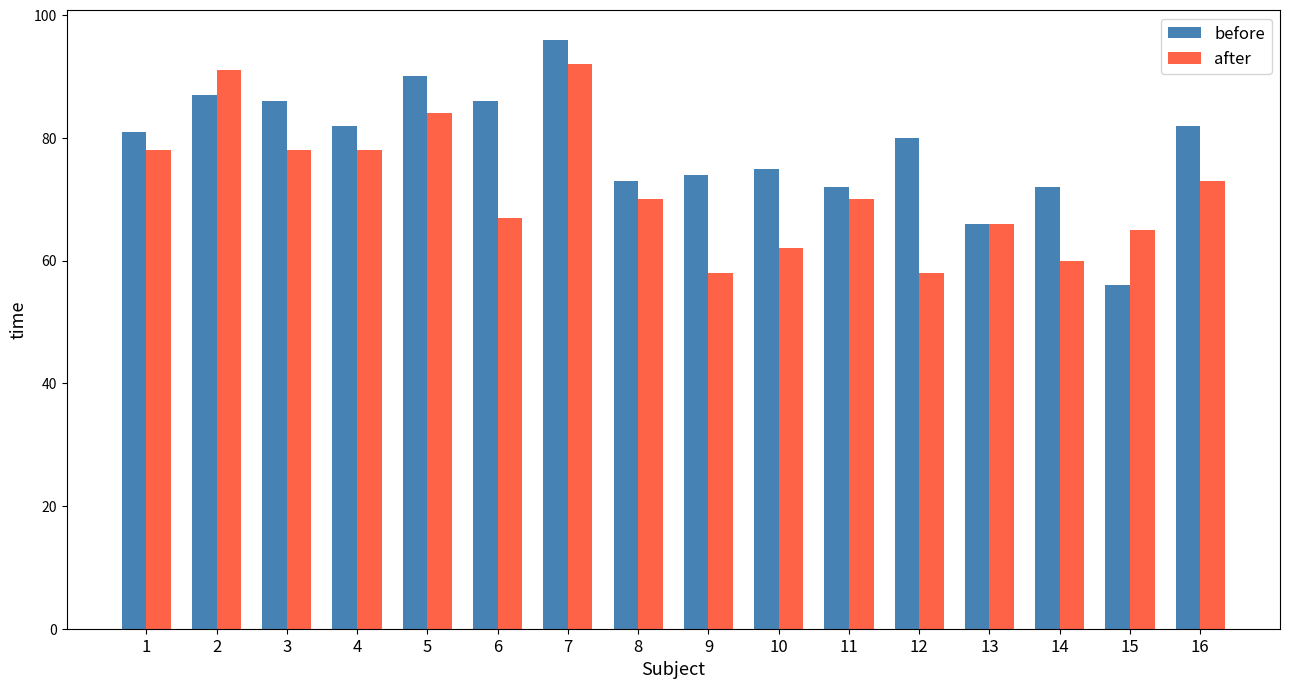

Is it true that after equals 146 at 2?

False